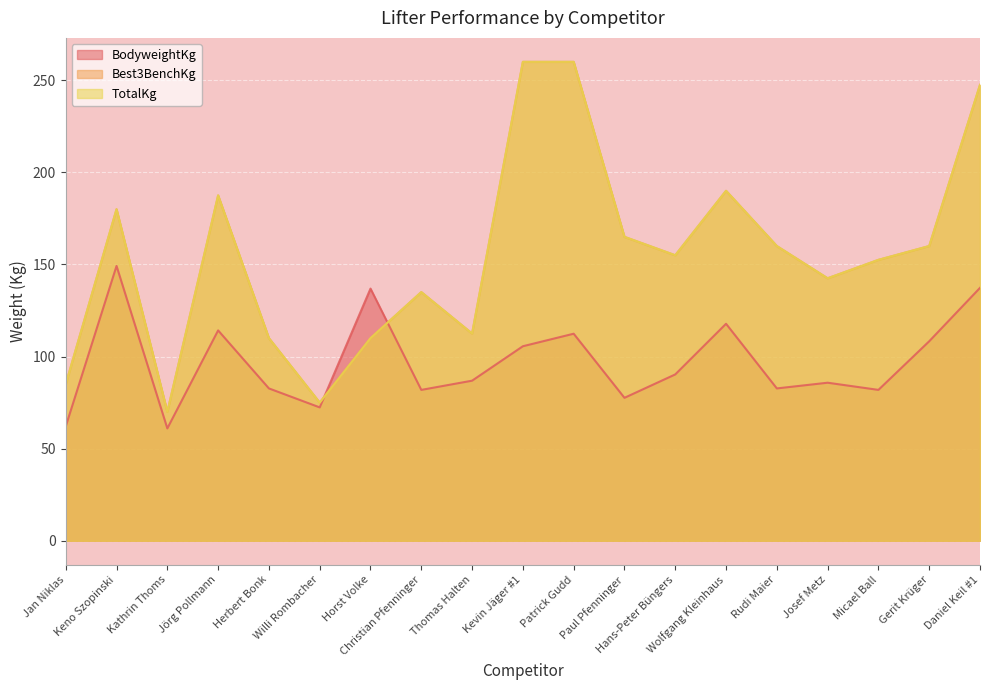

How many values in the Best3BenchKg series exceed 155?

9